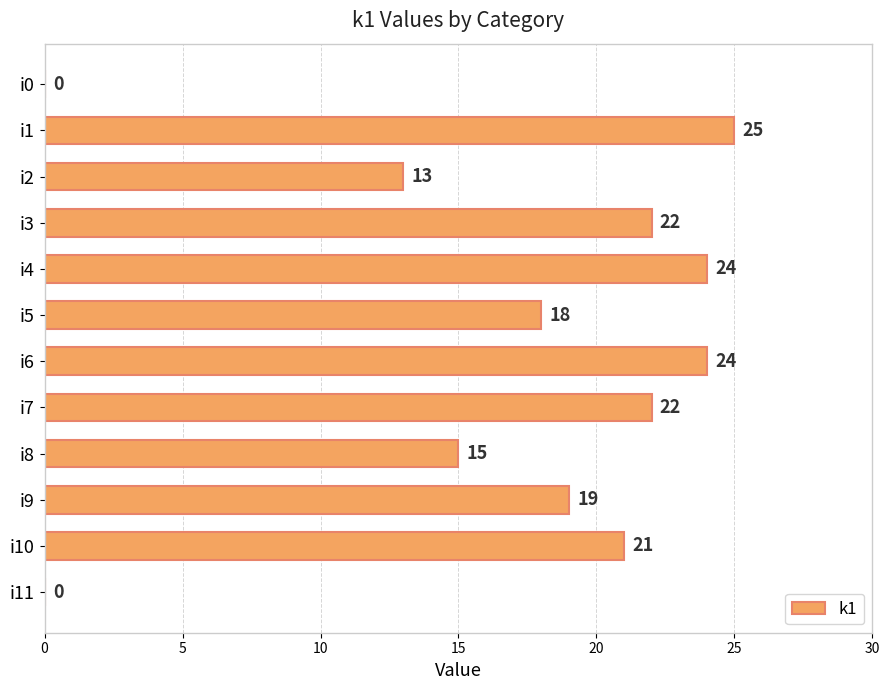

Which has a higher value, i9 or i8?

i9